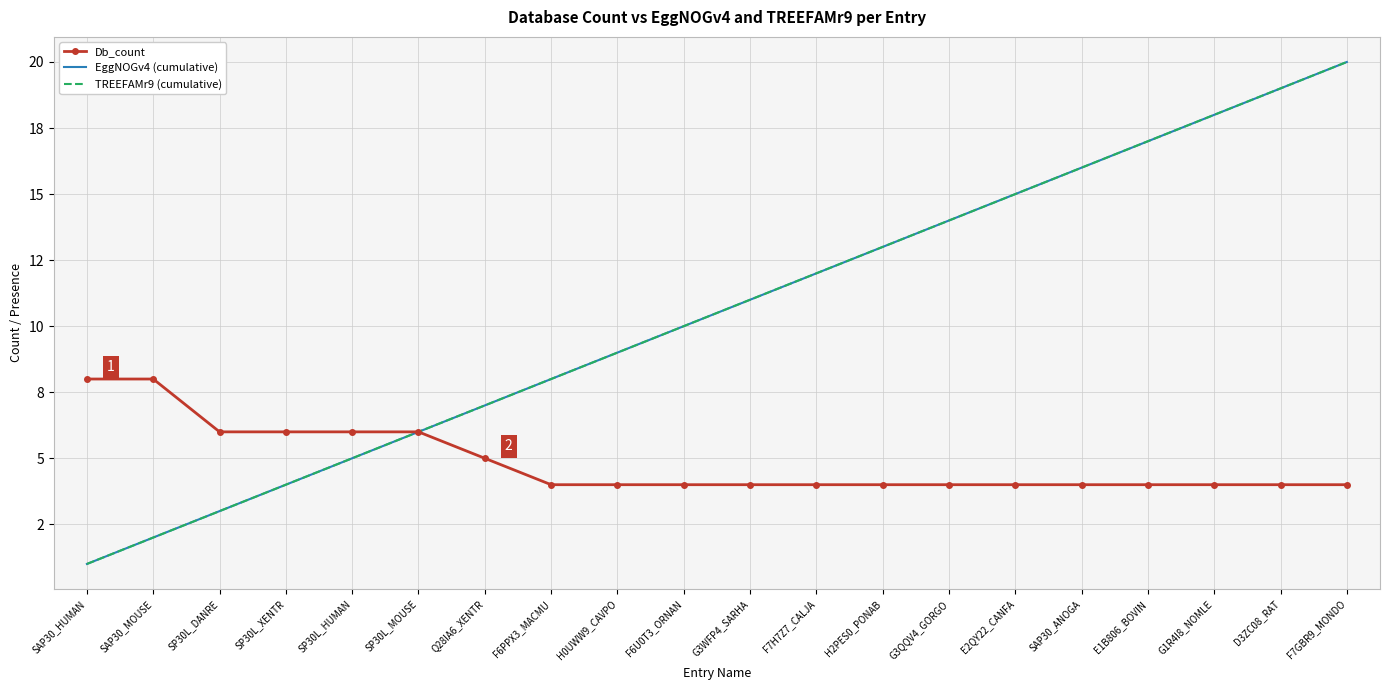

What is the label of the 18th point from the left?

G1R4I8_NOMLE